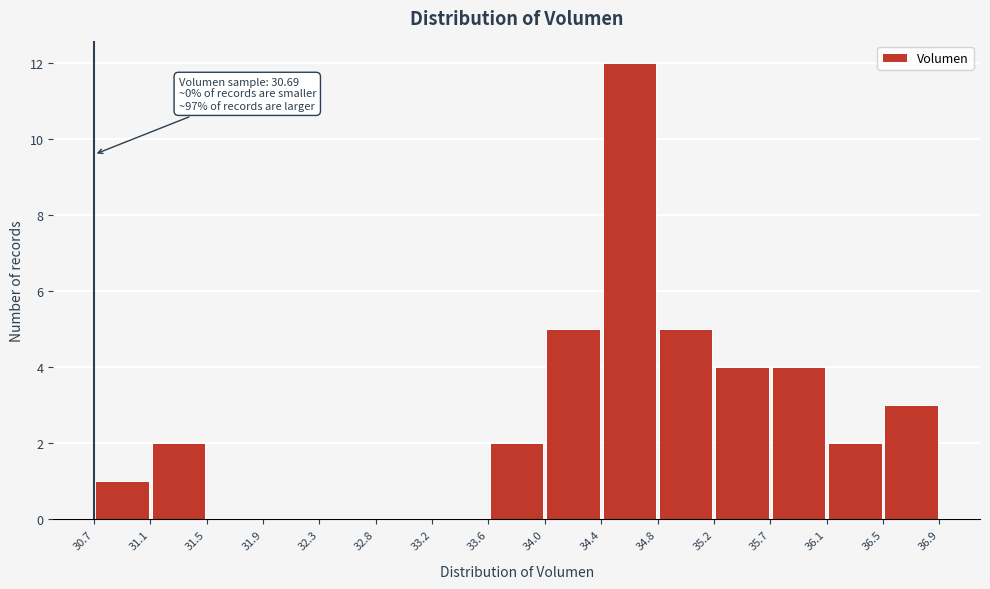

Over which range of the x-axis is the bar tallest?

34.4 to 34.8